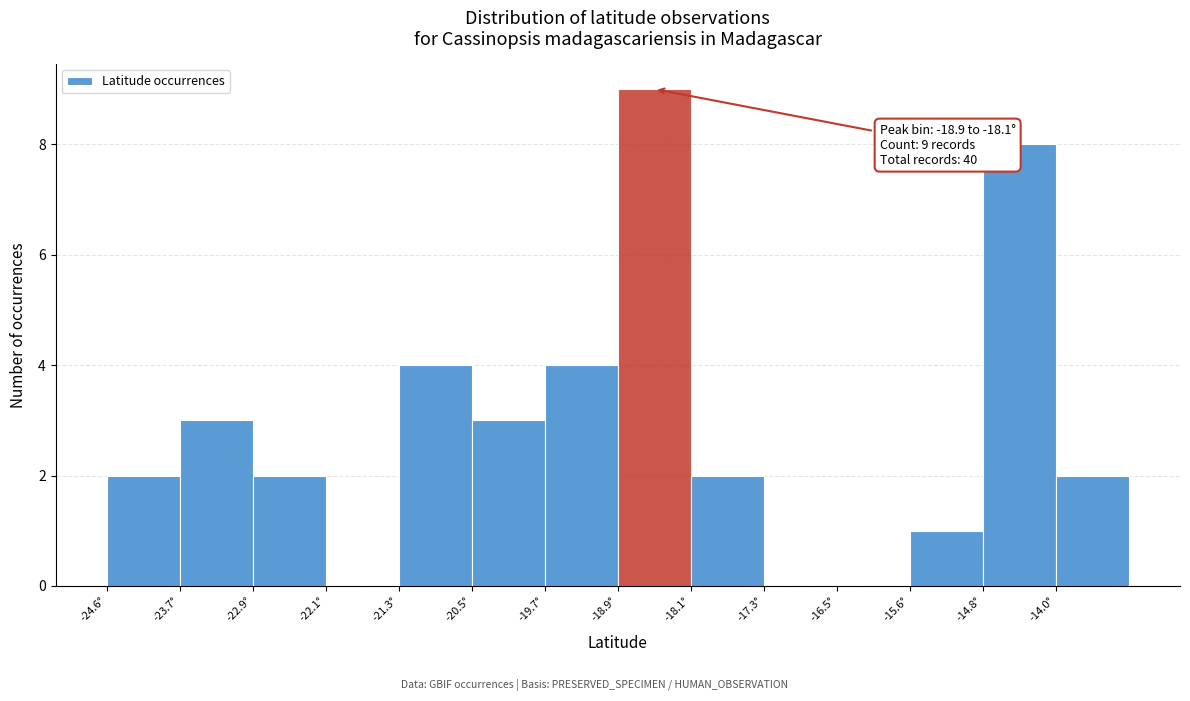

Over which range of the x-axis is the bar tallest?

-18.9 to -18.1